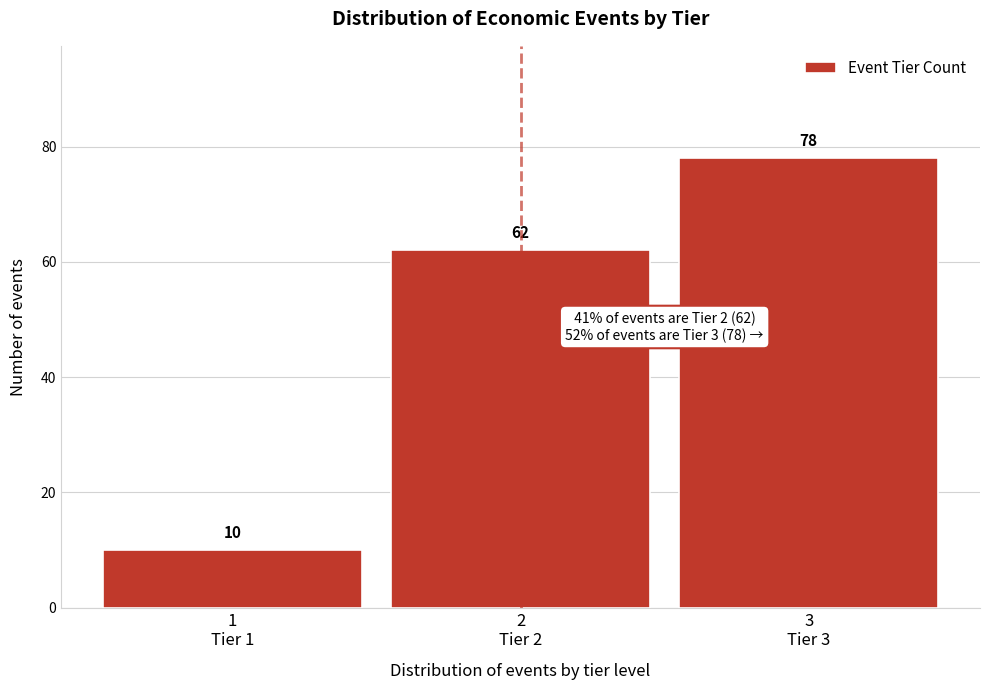

Reading right to left, transcribe all the data shown in this chart.

78	62	10